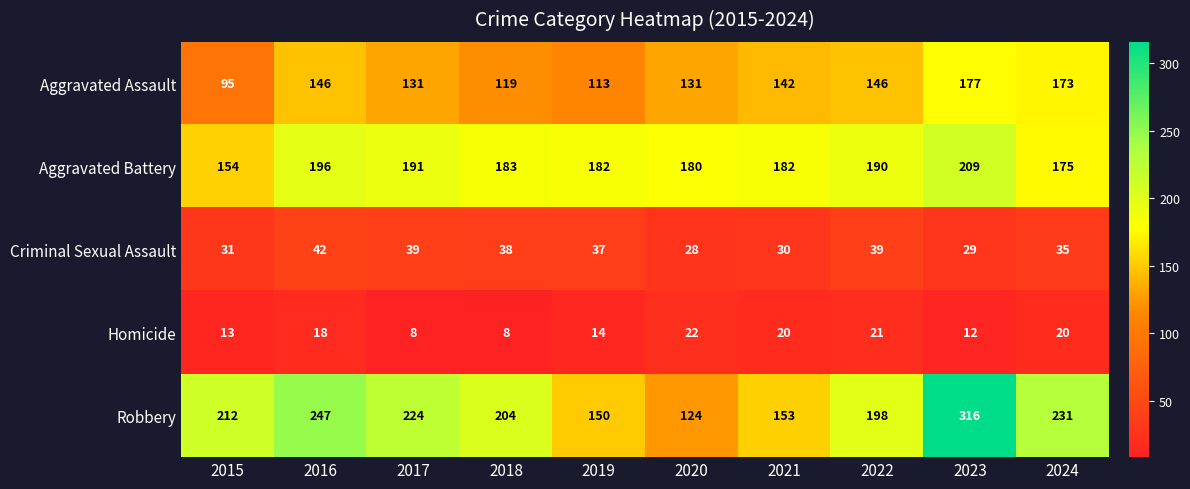

At which label does Aggravated Assault first exceed 142?

2016